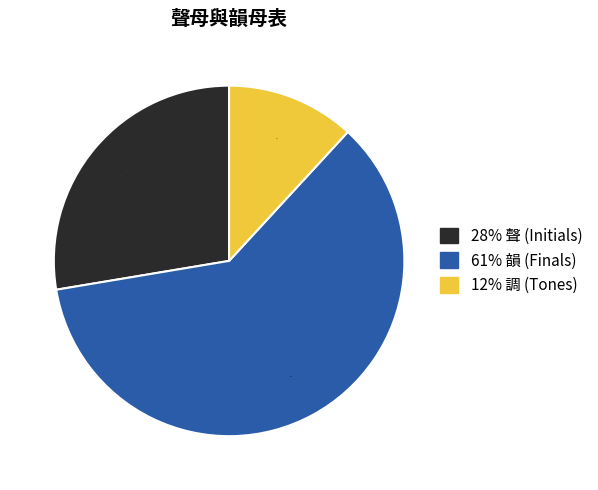

How many slices are in this pie chart?

3